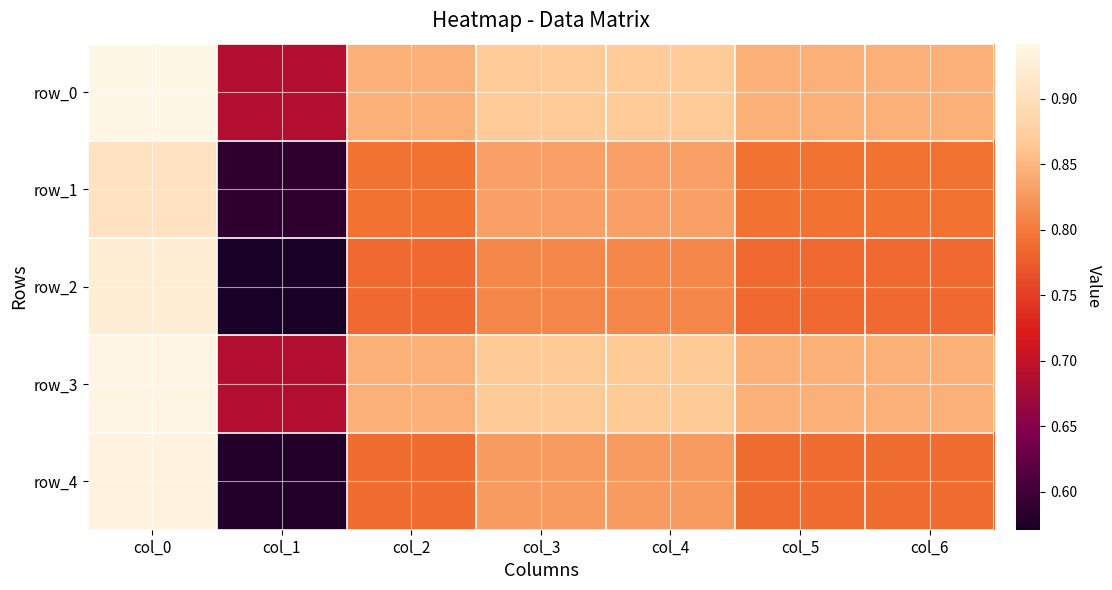

What is the difference between the second highest and minimum values in the row_3 series?

0.2